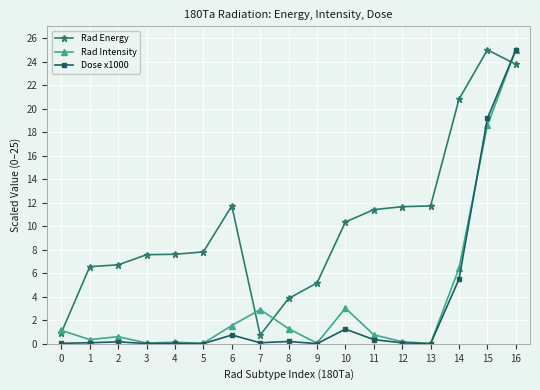

Is the value of Rad Intensity at 8 greater than the value of Dose x1000 at 2?

Yes